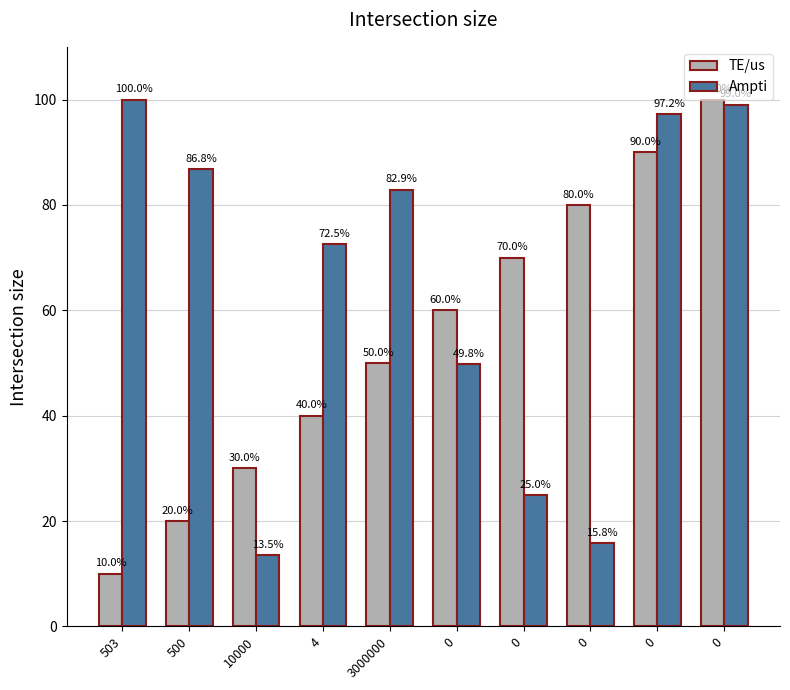

What is the sum of the TE/us values at 0 and 500?

90.0